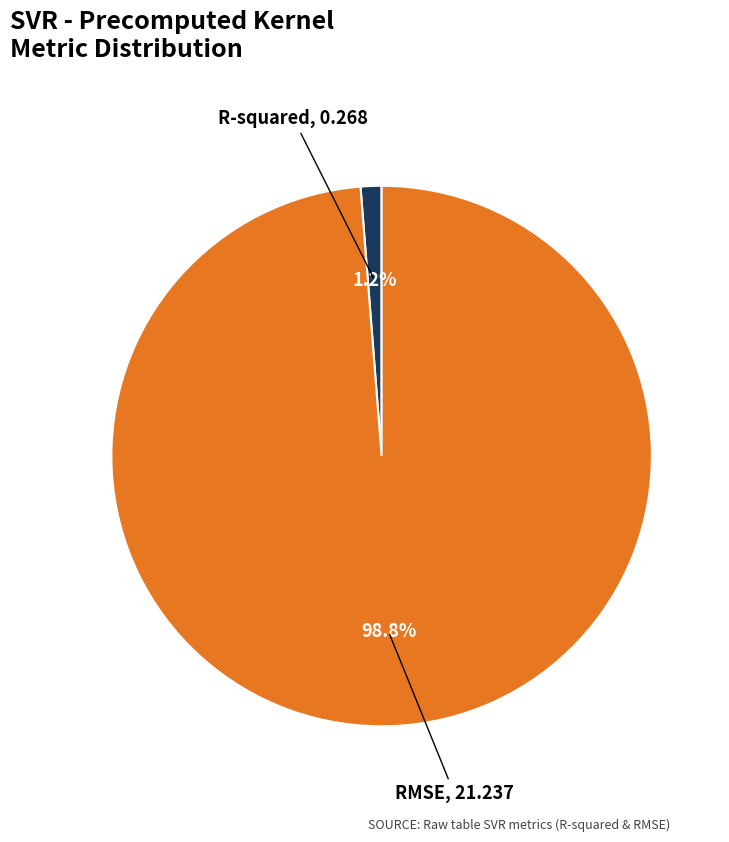

Rank the categories by value from lowest to highest.

R-squared, RMSE